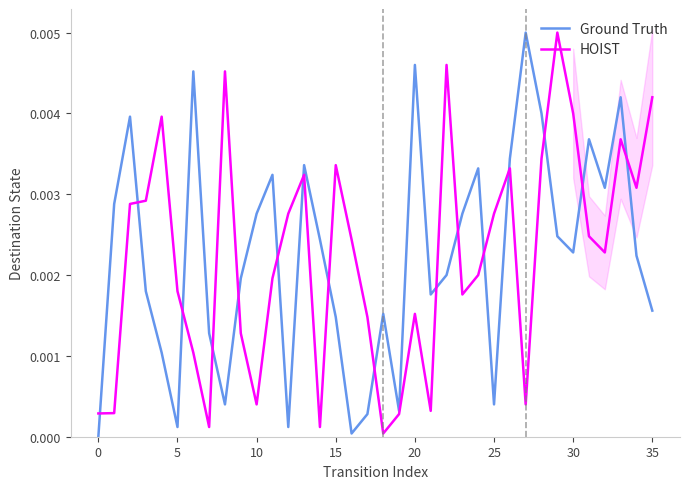

How many lines are shown in the chart?

2